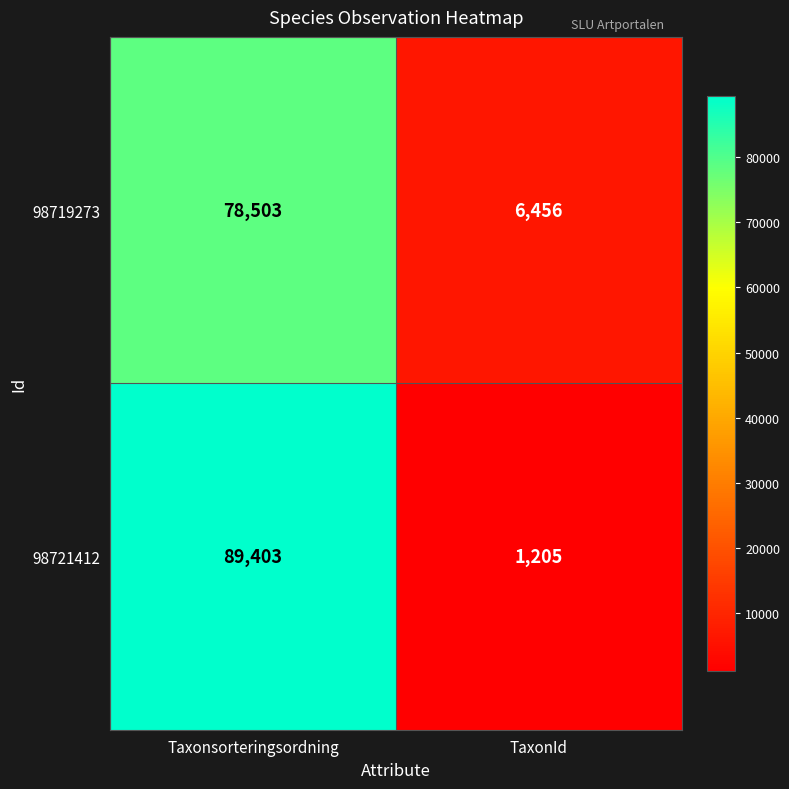

Which series has the widest spread of values?

98721412